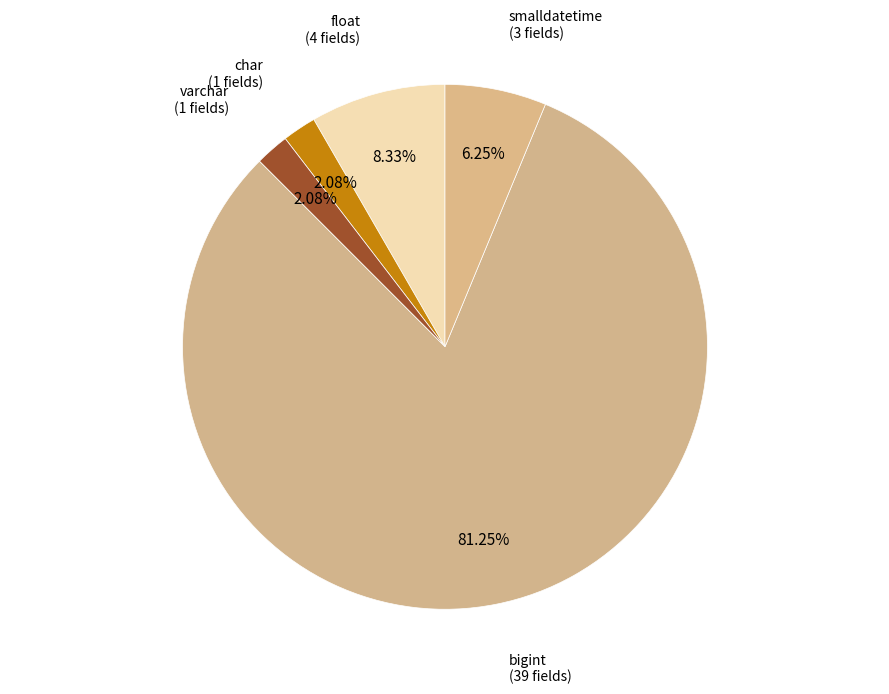

Which slice is the largest?

bigint